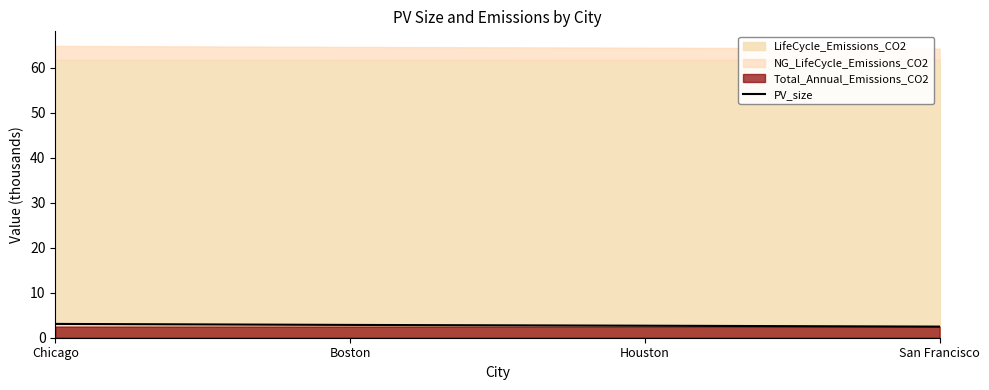

What is the approximate value of PV_size at Chicago?

3.1